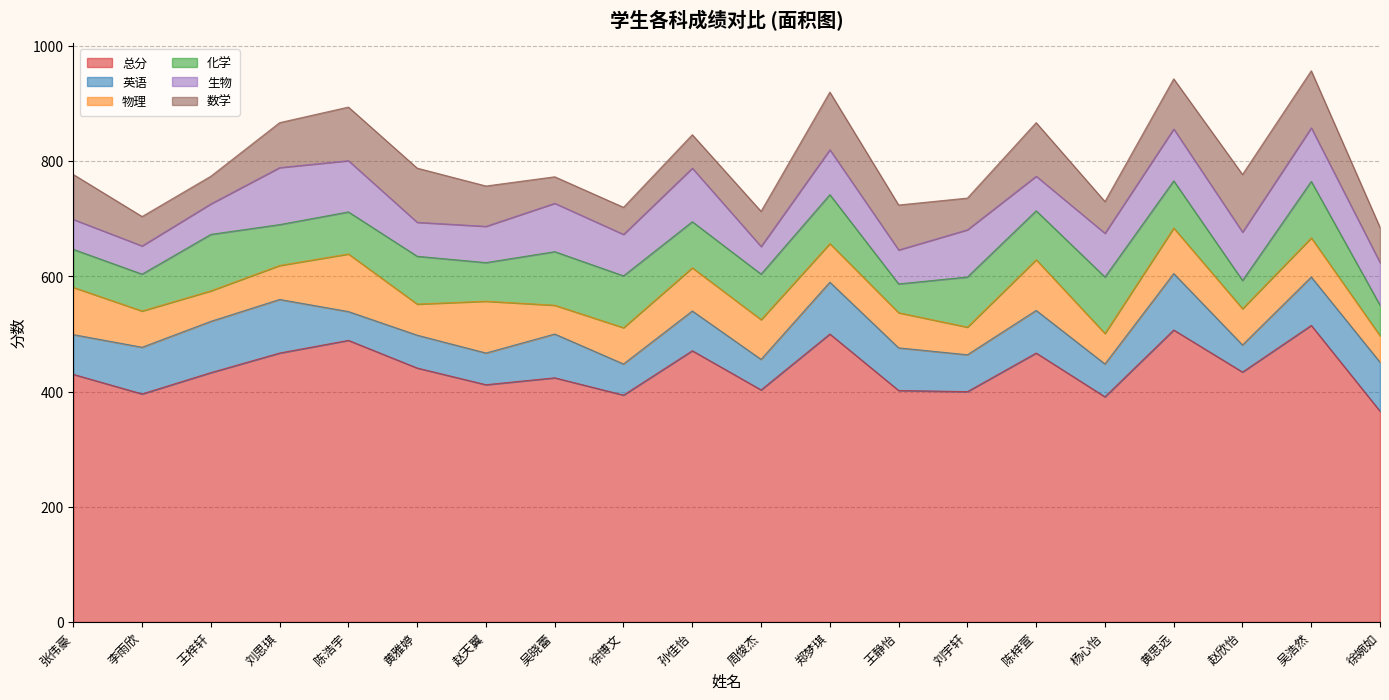

Reading left to right, list all the values displayed in this chart.

总分: 张伟豪=430	李雨欣=396	王梓轩=433	刘思琪=467	陈浩宇=489	黄雅婷=441	赵天翼=412	吴晓蕾=424	徐博文=394	孙佳怡=471	周俊杰=403	郑梦琪=500	王静怡=402	刘宇轩=400	陈梓萱=467	杨心怡=391	黄思远=507	赵欣怡=434	吴浩然=515	徐婉如=366
英语: 张伟豪=69	李雨欣=81	王梓轩=89	刘思琪=93	陈浩宇=50	黄雅婷=57	赵天翼=55	吴晓蕾=76	徐博文=54	孙佳怡=69	周俊杰=53	郑梦琪=90	王静怡=74	刘宇轩=64	陈梓萱=74	杨心怡=57	黄思远=98	赵欣怡=47	吴浩然=84	徐婉如=85
物理: 张伟豪=82	李雨欣=63	王梓轩=53	刘思琪=59	陈浩宇=100	黄雅婷=54	赵天翼=90	吴晓蕾=50	徐博文=63	孙佳怡=75	周俊杰=69	郑梦琪=67	王静怡=61	刘宇轩=48	陈梓萱=88	杨心怡=53	黄思远=79	赵欣怡=63	吴浩然=68	徐婉如=46
化学: 张伟豪=66	李雨欣=64	王梓轩=98	刘思琪=71	陈浩宇=73	黄雅婷=83	赵天翼=67	吴晓蕾=93	徐博文=90	孙佳怡=80	周俊杰=79	郑梦琪=85	王静怡=50	刘宇轩=87	陈梓萱=85	杨心怡=98	黄思远=82	赵欣怡=49	吴浩然=98	徐婉如=53
生物: 张伟豪=52	李雨欣=49	王梓轩=53	刘思琪=99	陈浩宇=89	黄雅婷=59	赵天翼=63	吴晓蕾=84	徐博文=72	孙佳怡=93	周俊杰=48	郑梦琪=78	王静怡=59	刘宇轩=82	陈梓萱=60	杨心怡=76	黄思远=90	赵欣怡=84	吴浩然=93	徐婉如=74
数学: 张伟豪=78	李雨欣=51	王梓轩=48	刘思琪=78	陈浩宇=93	黄雅婷=94	赵天翼=70	吴晓蕾=46	徐博文=47	孙佳怡=58	周俊杰=61	郑梦琪=100	王静怡=78	刘宇轩=55	陈梓萱=93	杨心怡=55	黄思远=87	赵欣怡=100	吴浩然=99	徐婉如=61